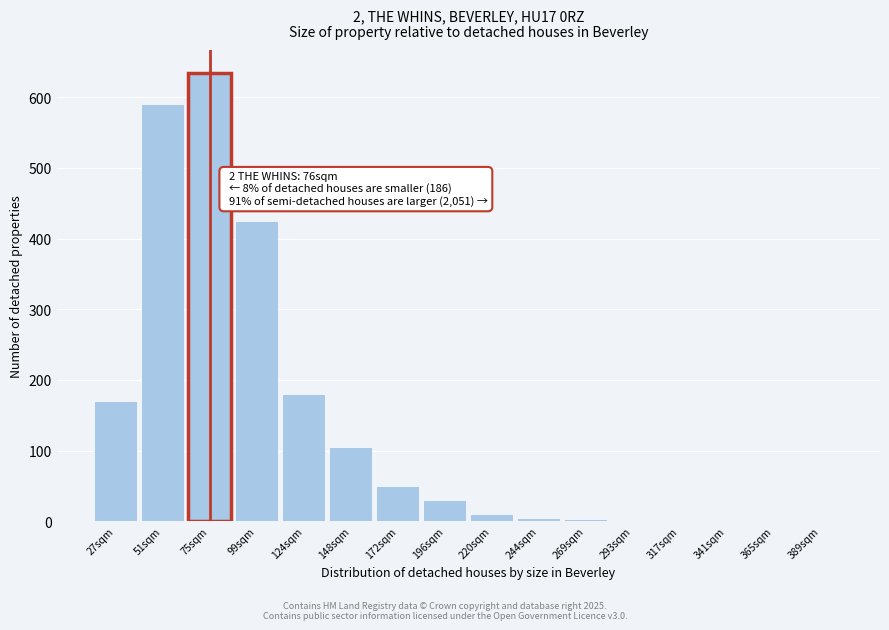

Is it true that the value at 75sqm is 130?

False